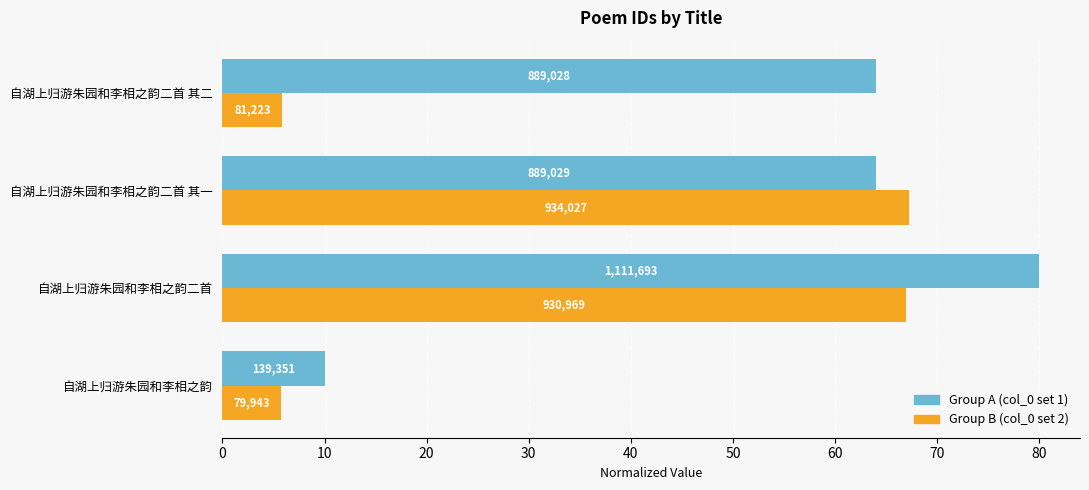

Reading right to left, list all the values displayed in this chart.

Group A (col_0 set 1): 64.0	64.0	80.0	10.0
Group B (col_0 set 2): 5.8	67.2	67.0	5.8